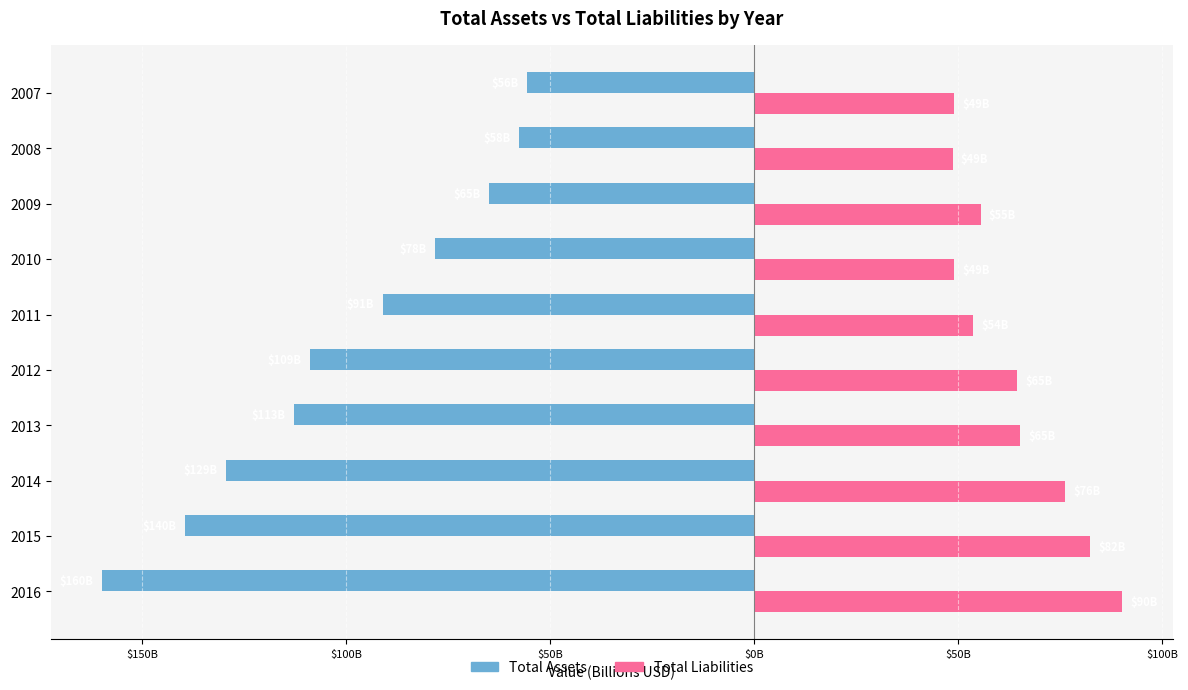

What are all the series names shown in the legend?

Total Assets, Total Liabilities